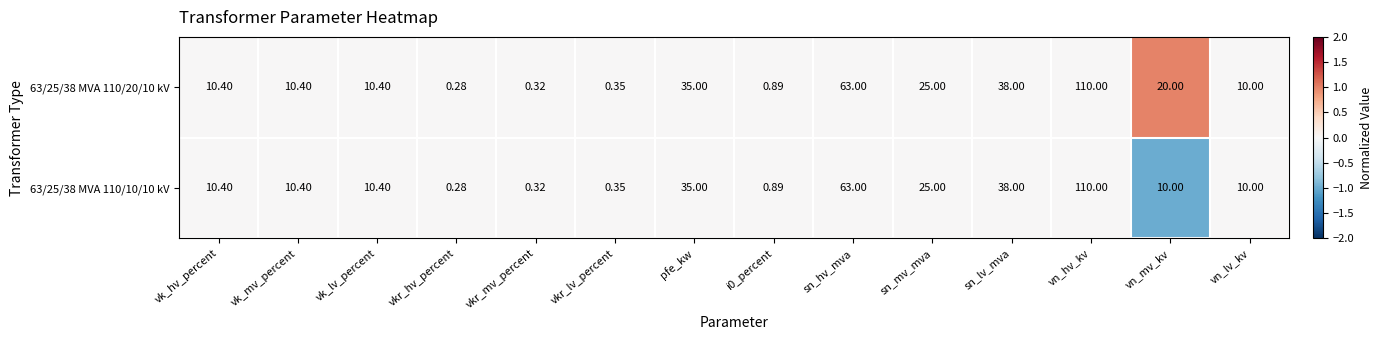

How many series are shown in this chart?

2